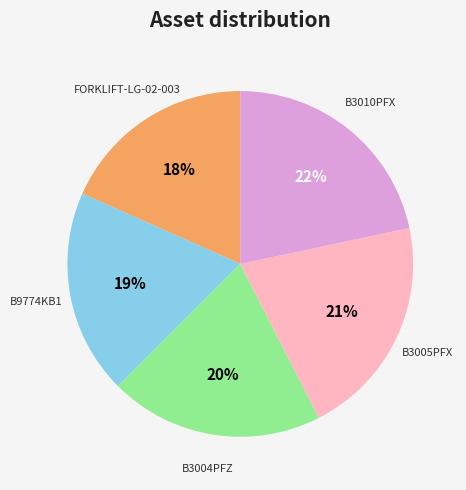

Does FORKLIFT-LG-02-003 represent more than half of the total?

No